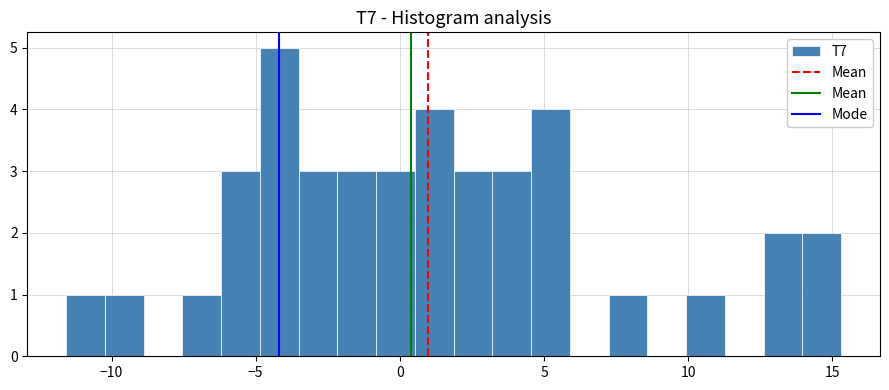

Read against the x-axis, roughly where is the centre of the tallest bar?

-4.0